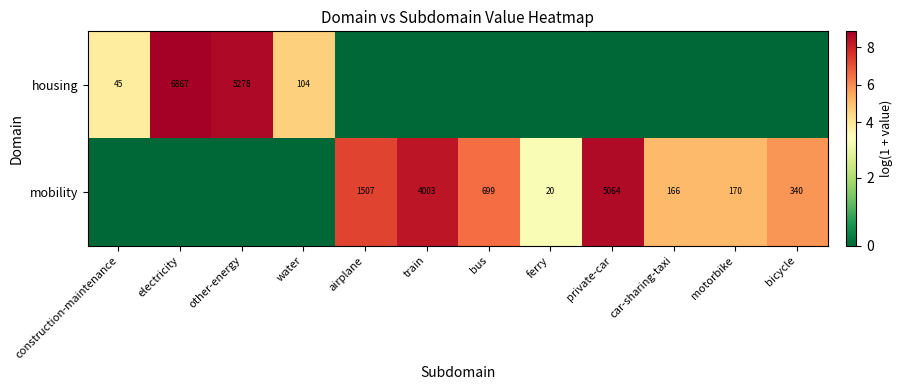

Is it true that mobility equals 699 at bus?

True